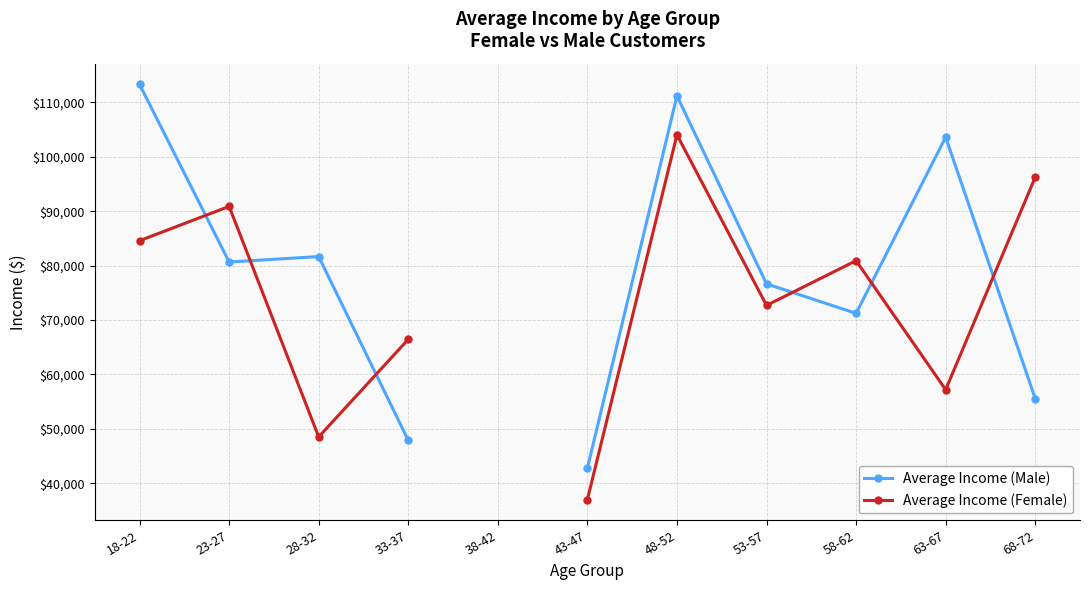

Which series has the largest range (max minus min)?

Average Income (Male)